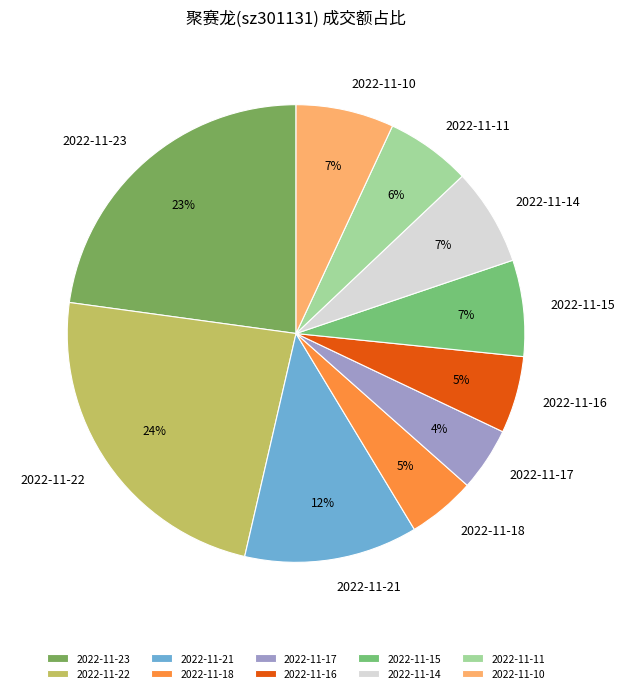

Count the number of slices in the pie.

10